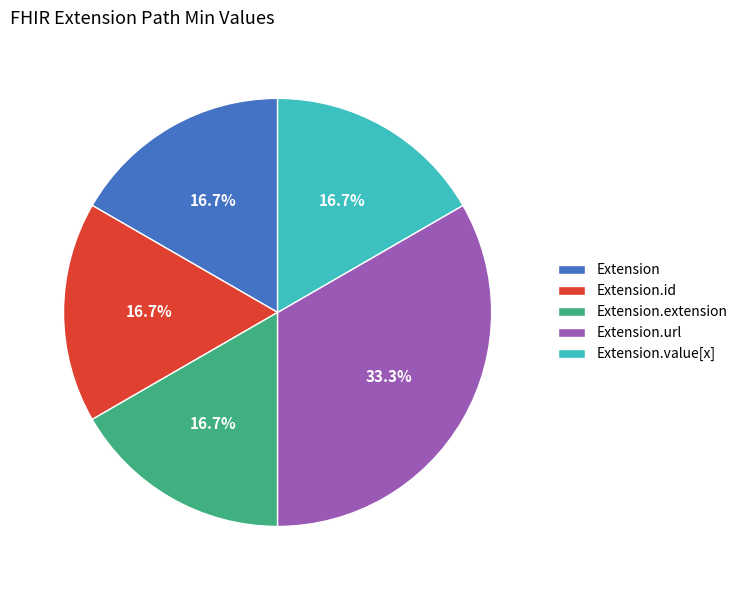

What is the ratio of the value at Extension.value[x] to the value at Extension?

1.0